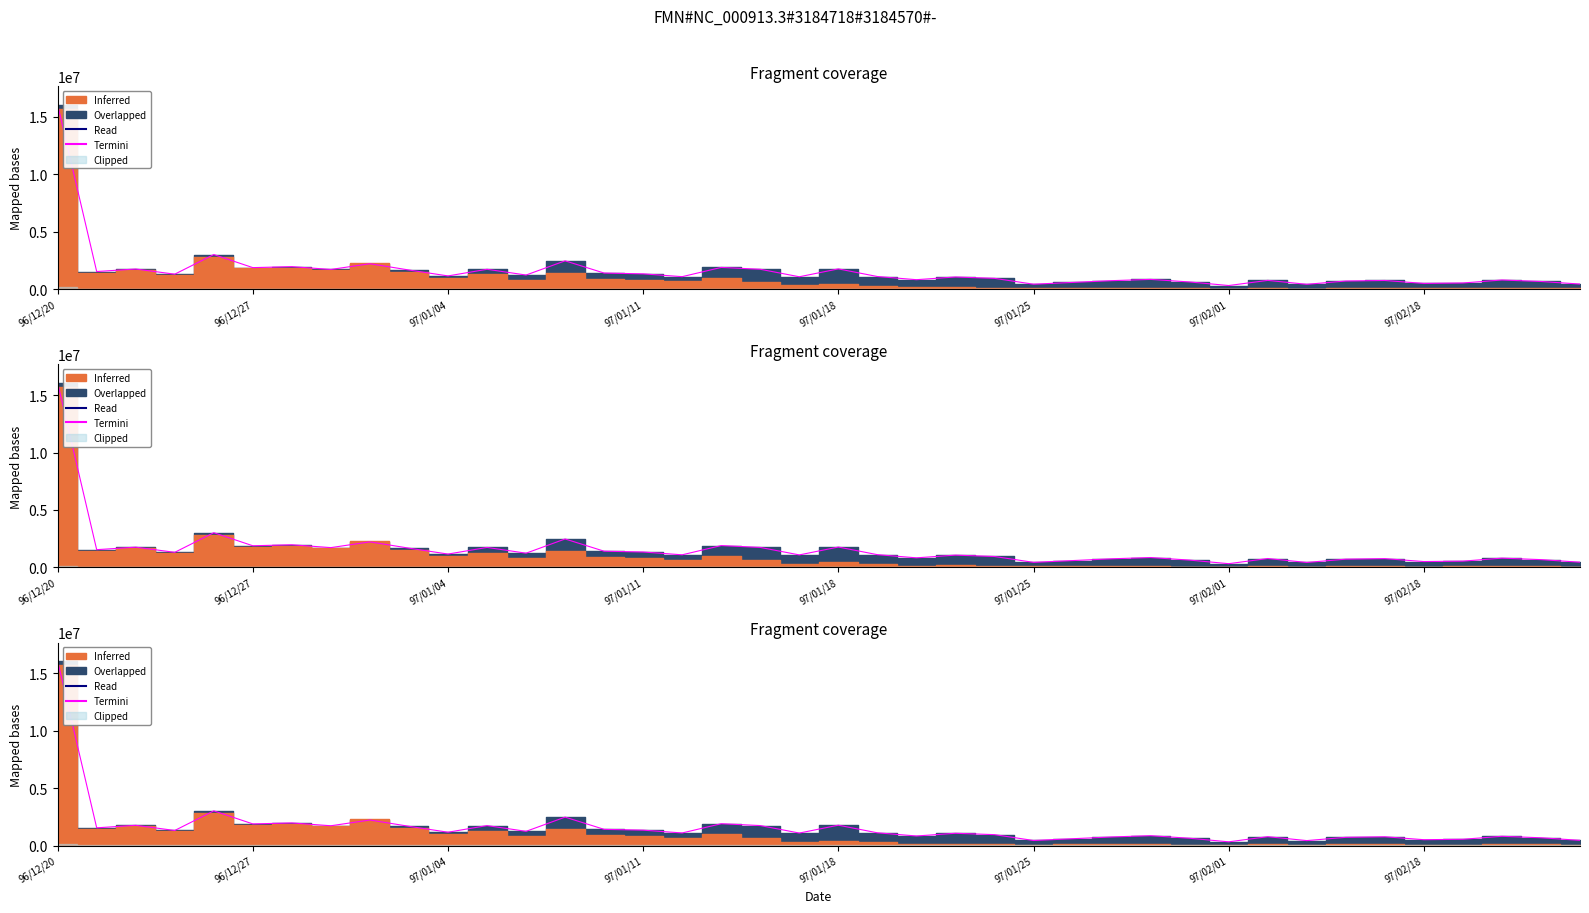

What is the value of the 11th point from the left?

1157000